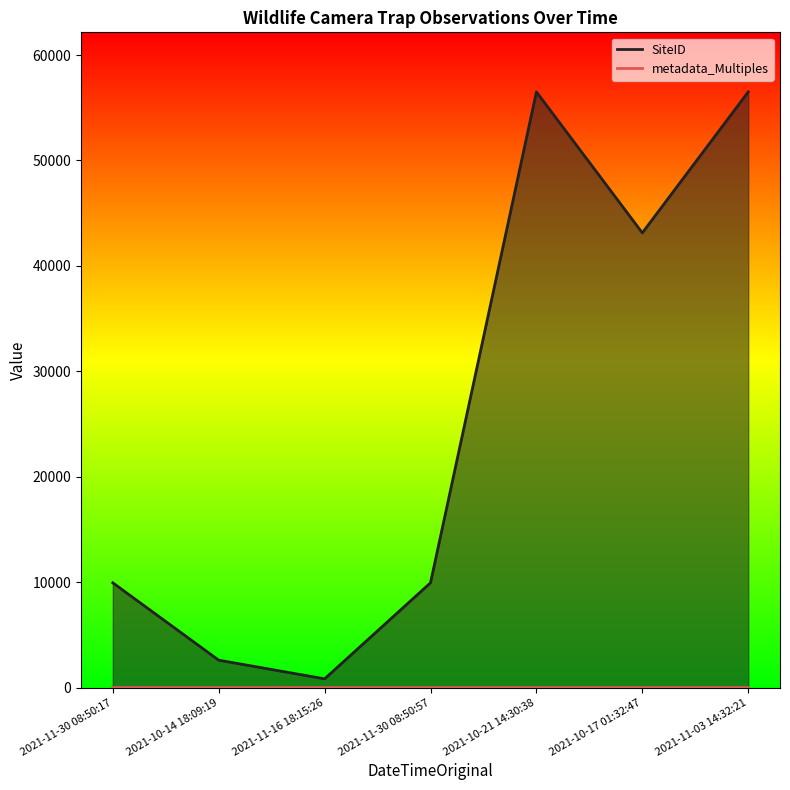

What is the total value across all series at 2021-11-03 14:32:21?

56506